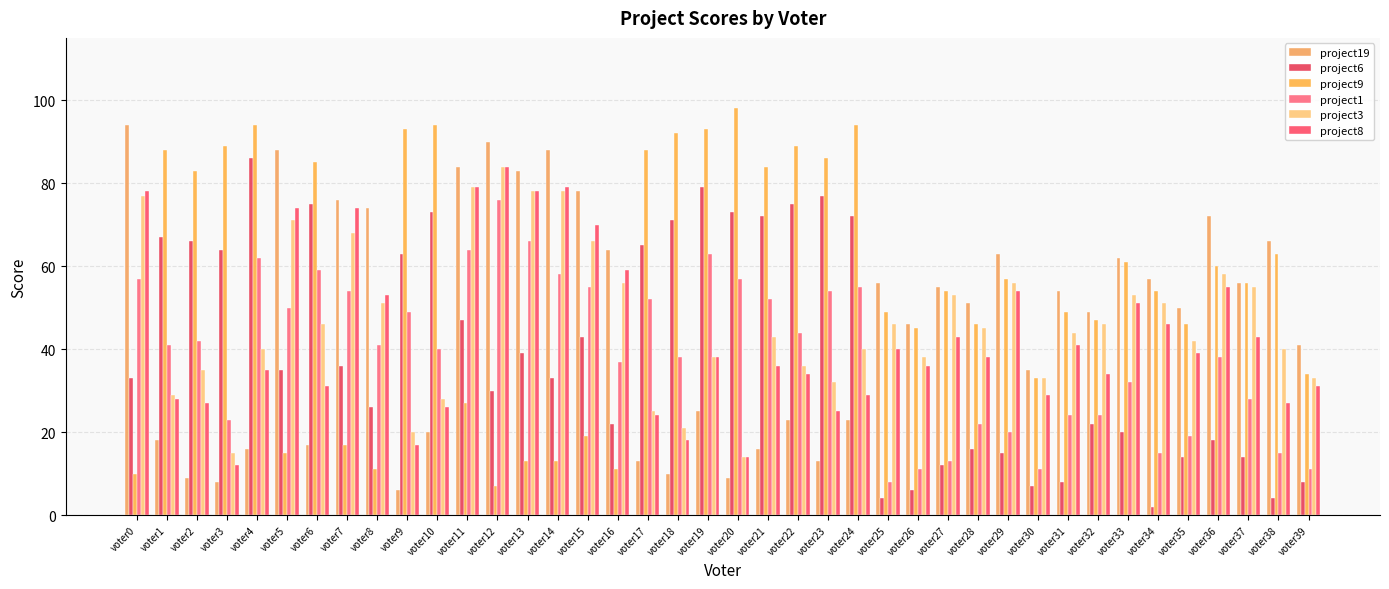

What is the sum of the project1 values at voter26 and voter29?

31